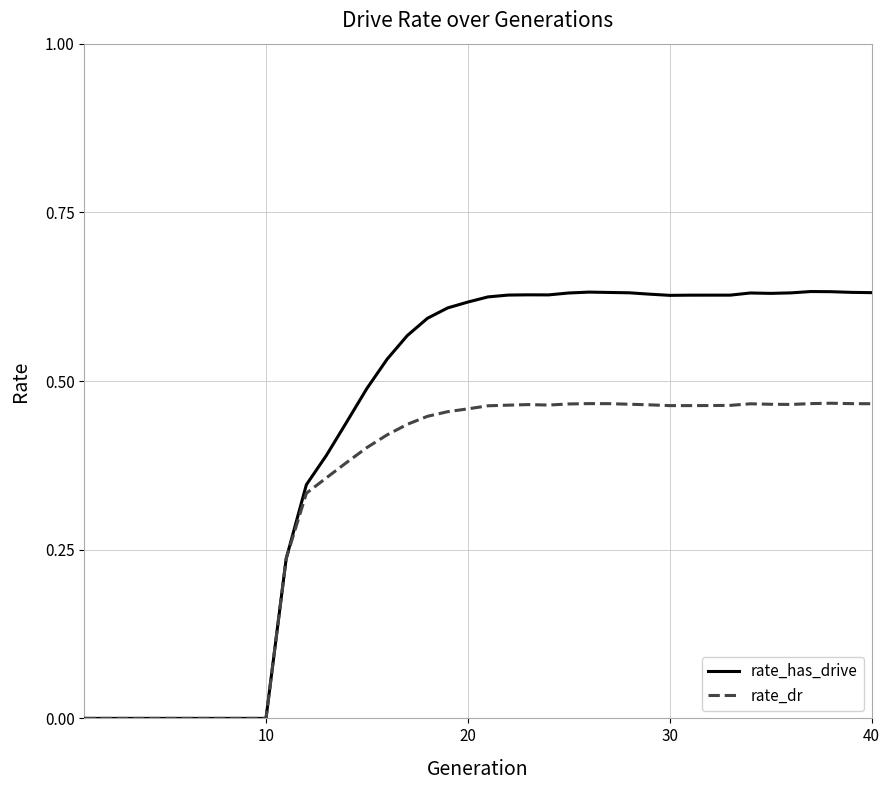

Which series has the widest spread of values?

rate_has_drive